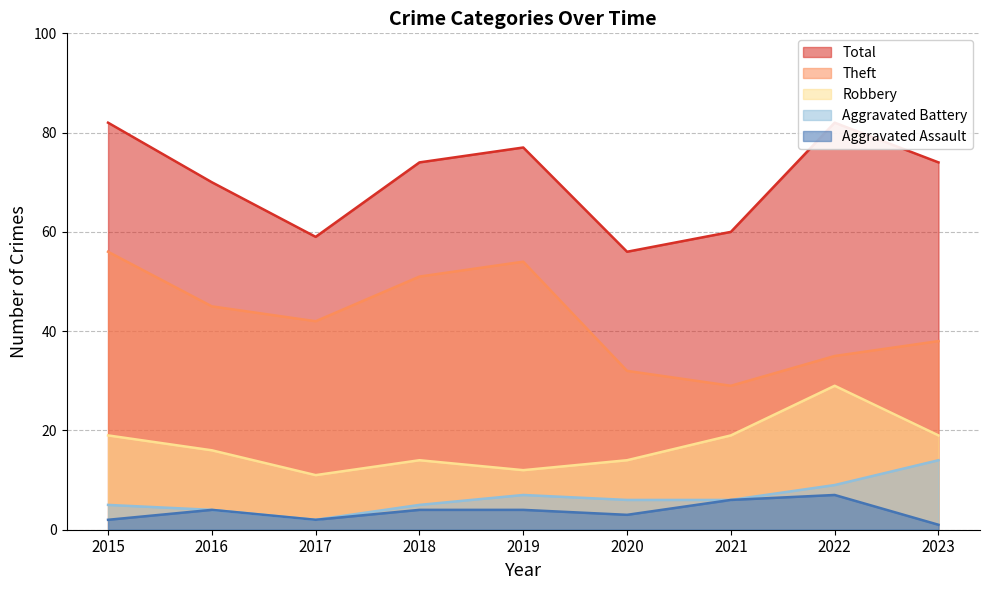

What is the minimum value shown in the chart?

1